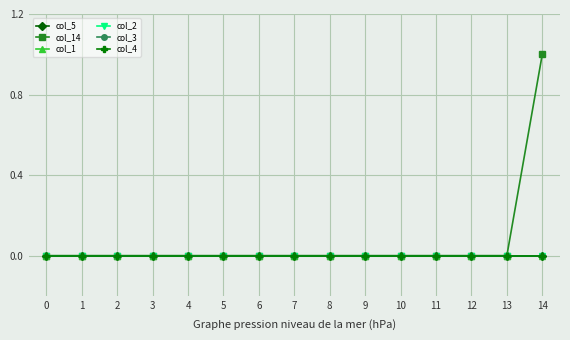

Is this an area chart (filled region under the line)?

No